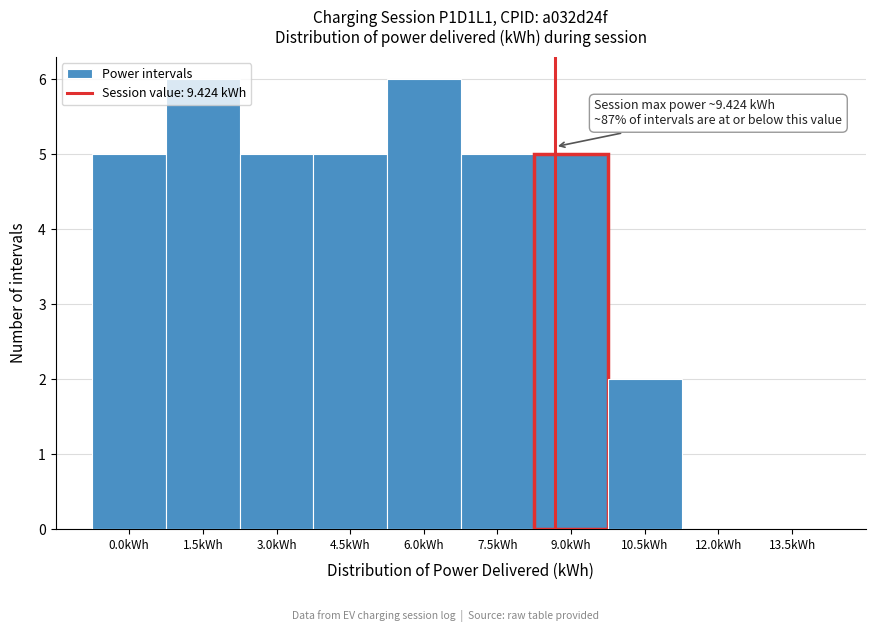

What is the sum of the values at 4.5kWh and 12.0kWh?

5